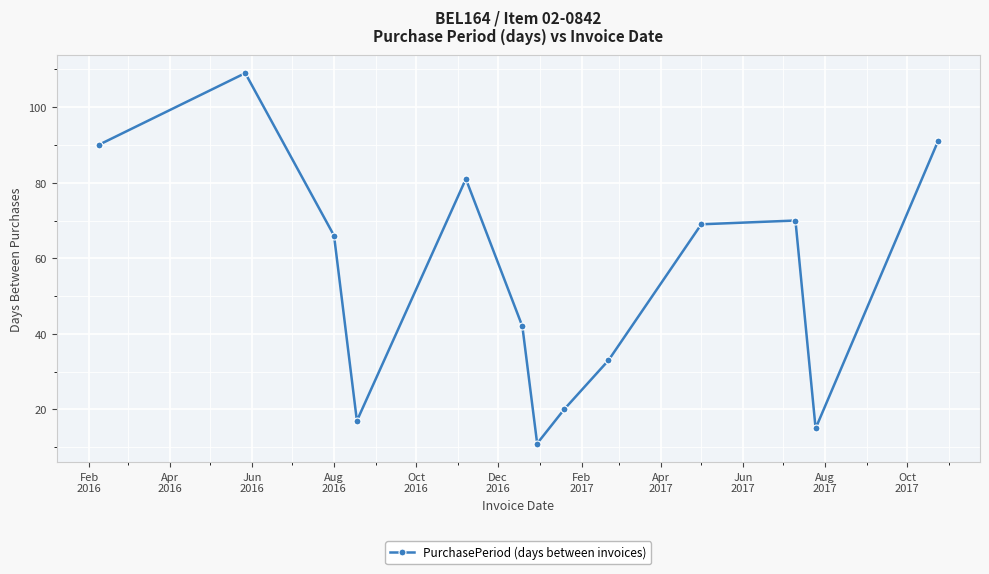

What is the smallest value displayed?

11